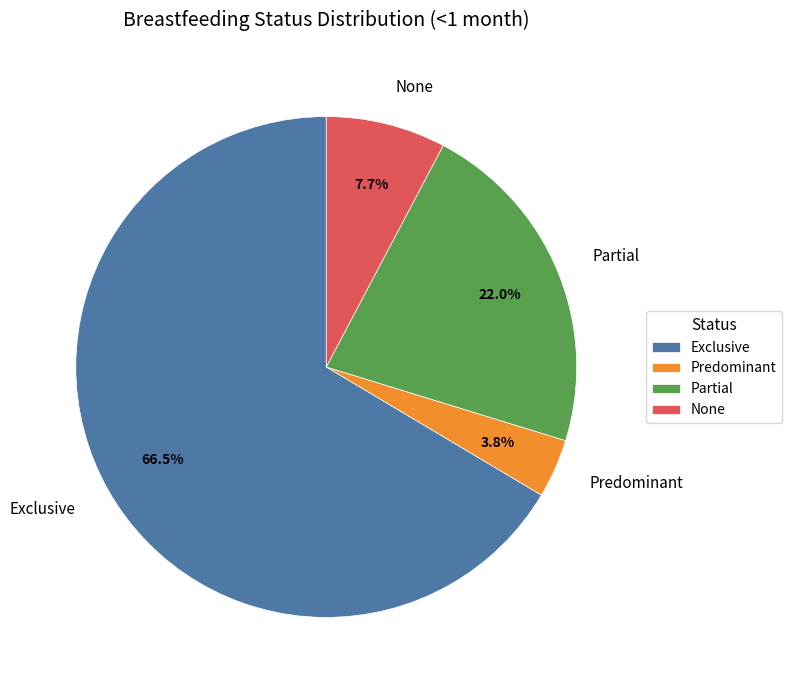

Which has a higher value, None or Exclusive?

Exclusive